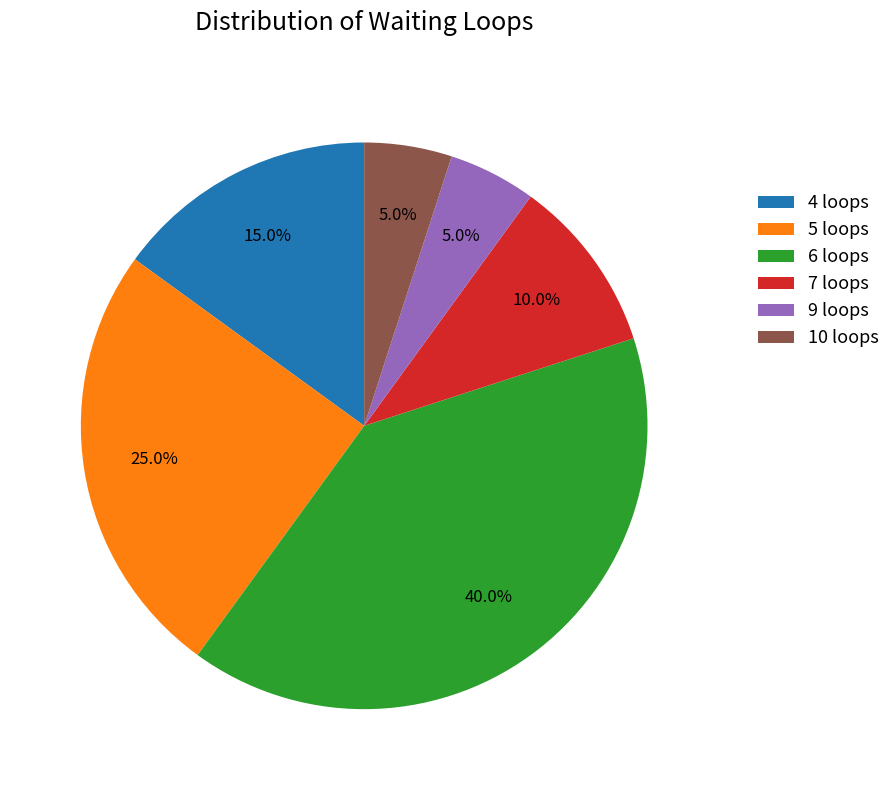

Does any single category account for the majority?

No